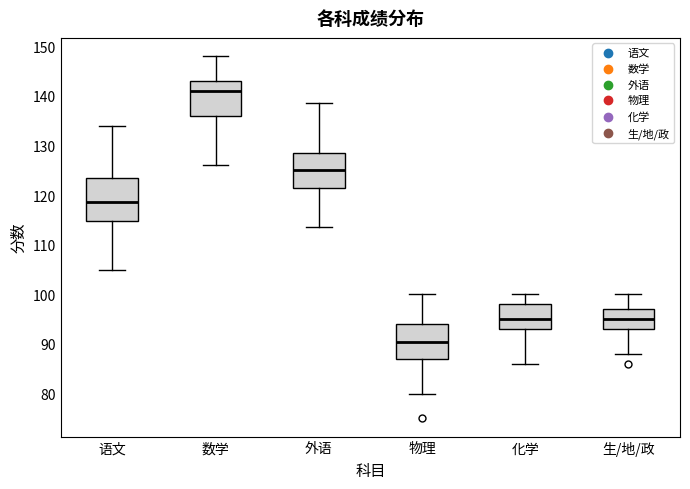

Comparing the boxes themselves (not the whiskers), which one is the tallest?

语文